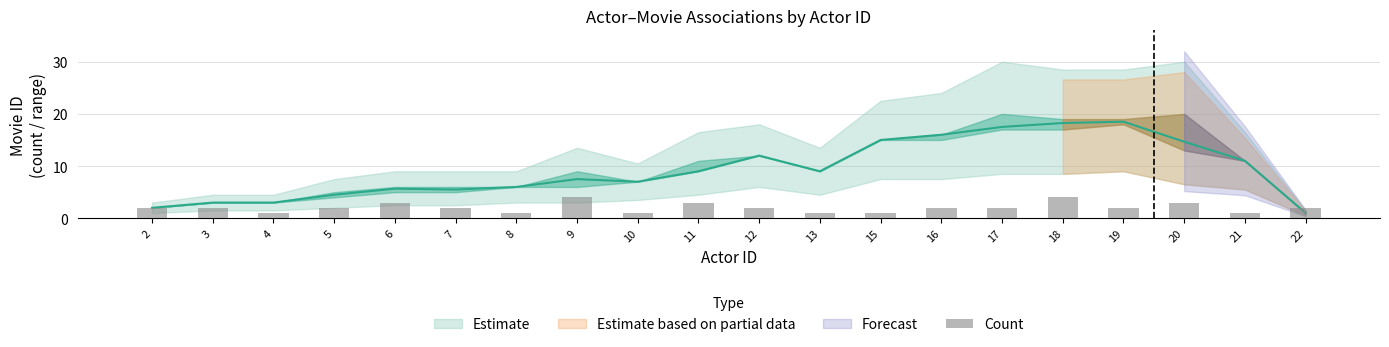

How many values are between 1 and 3?

18